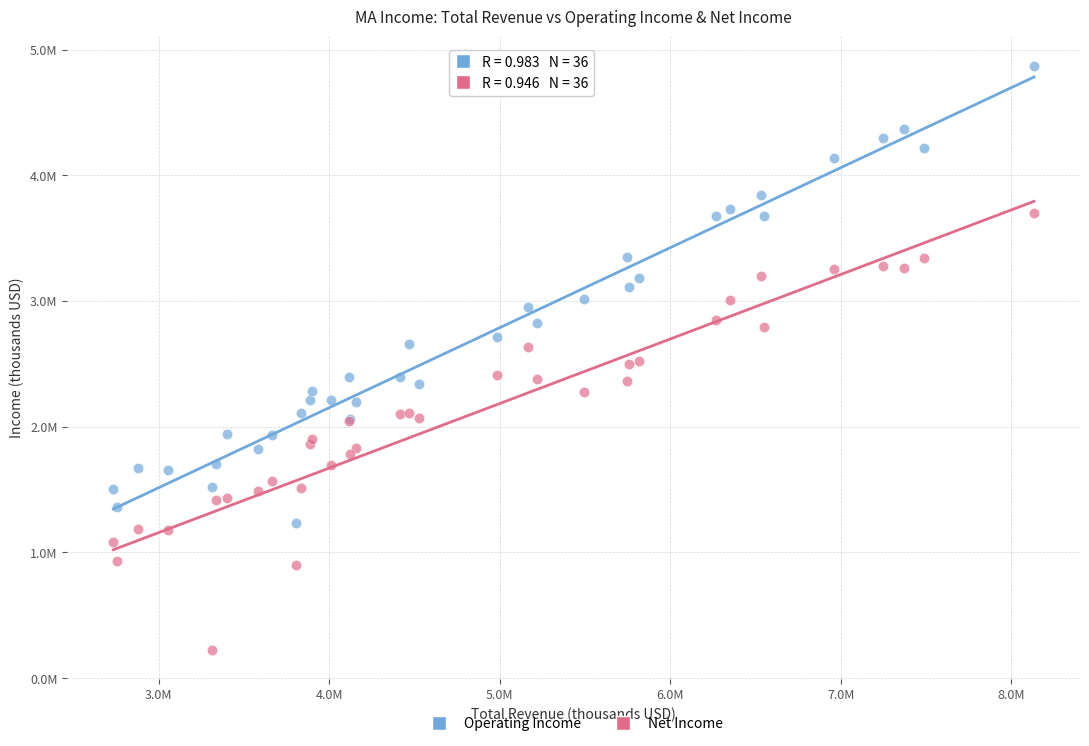

What are all the series names shown in the legend?

Operating Income, Net Income